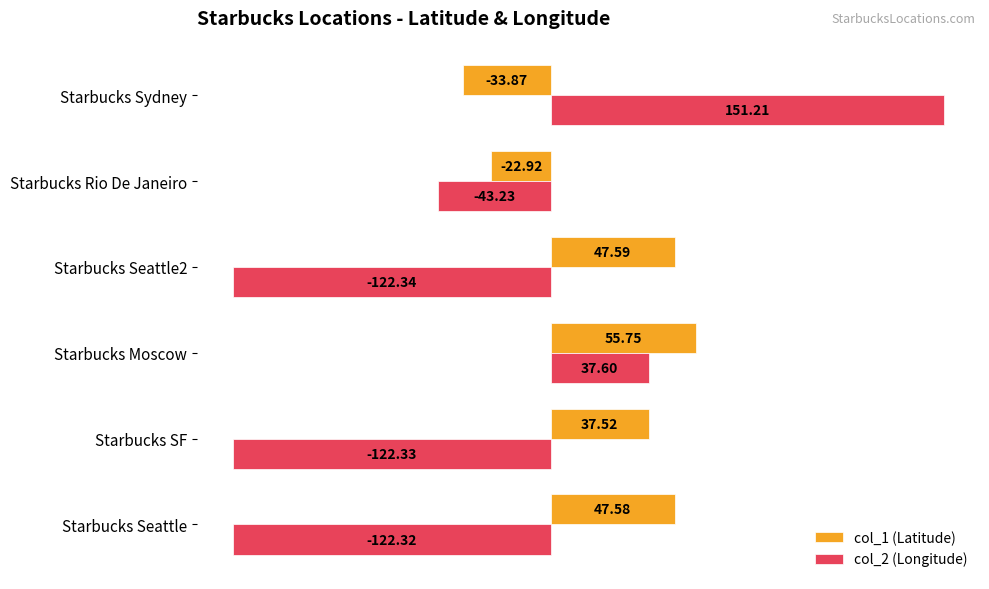

What is the total value across all series at Starbucks Sydney?

117.3